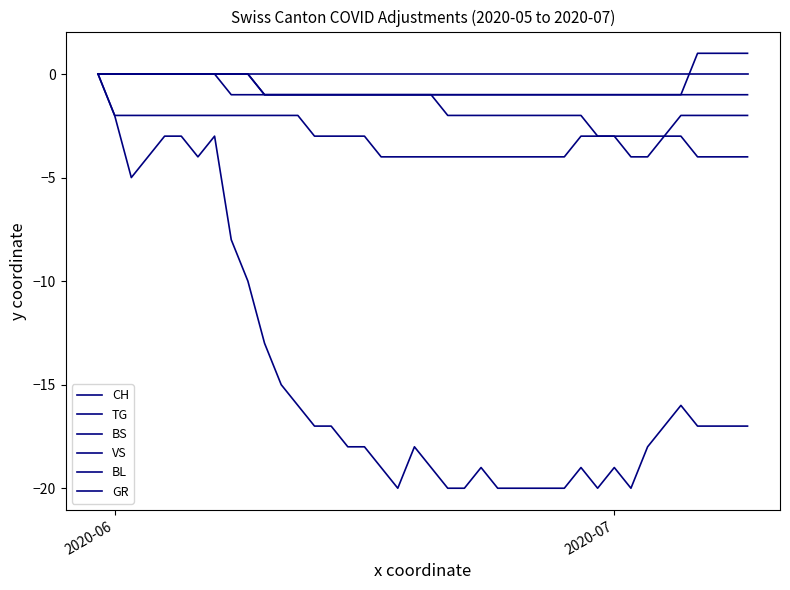

How many values in VS are below zero?

39